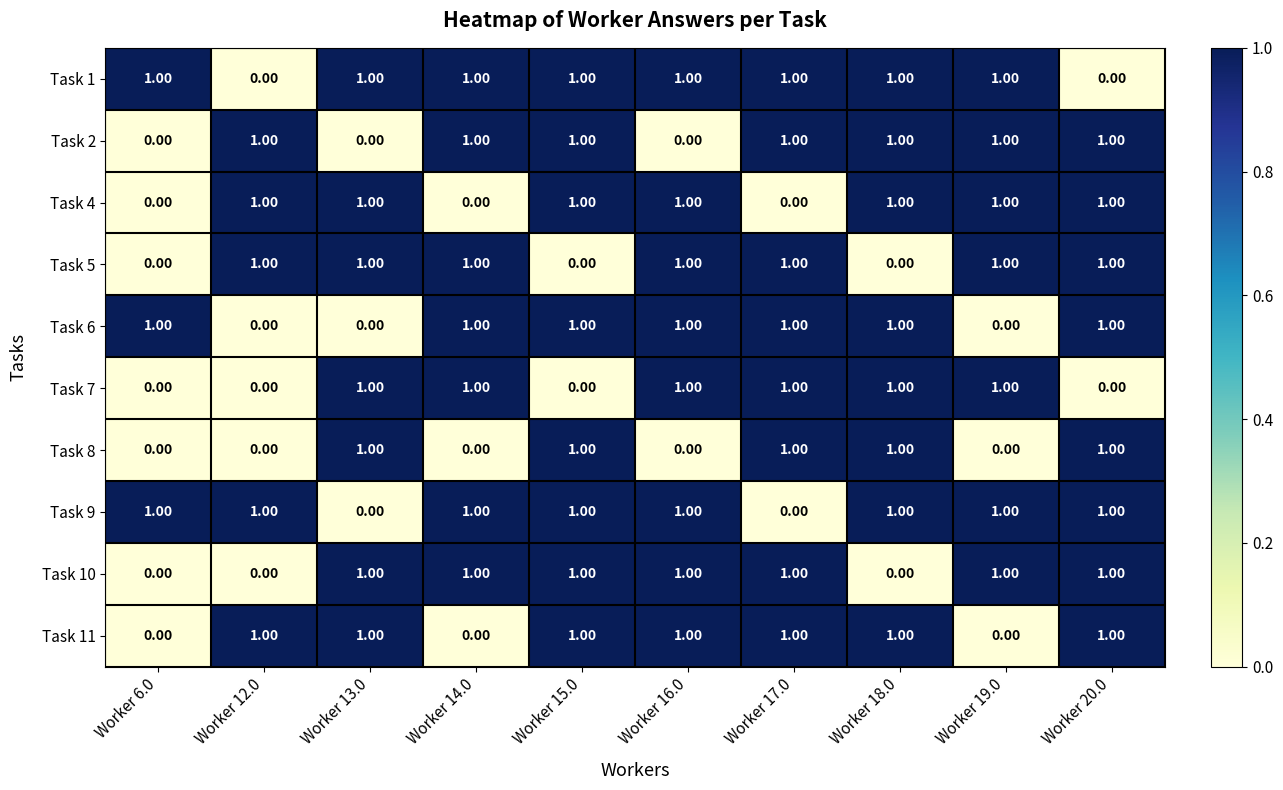

What is the total value across all series at Worker 14.0?

7